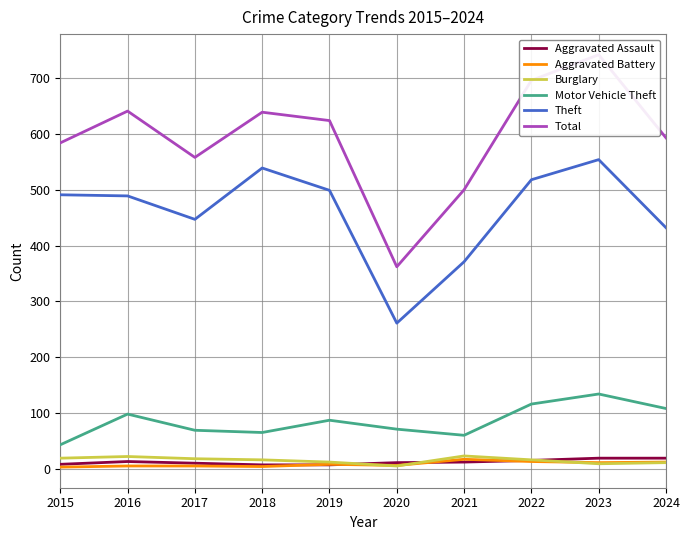

What is the total value across all series at 2018?

1270